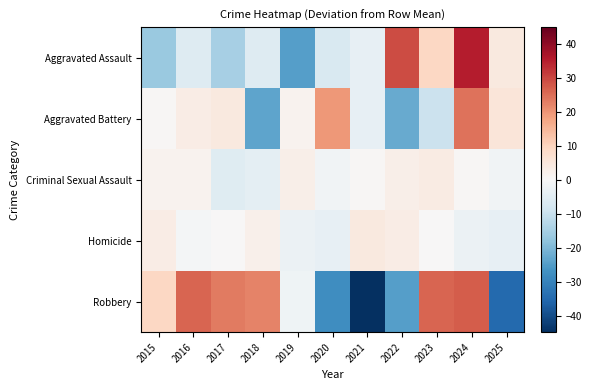

Between 2015 and 2021, which is larger?

2021